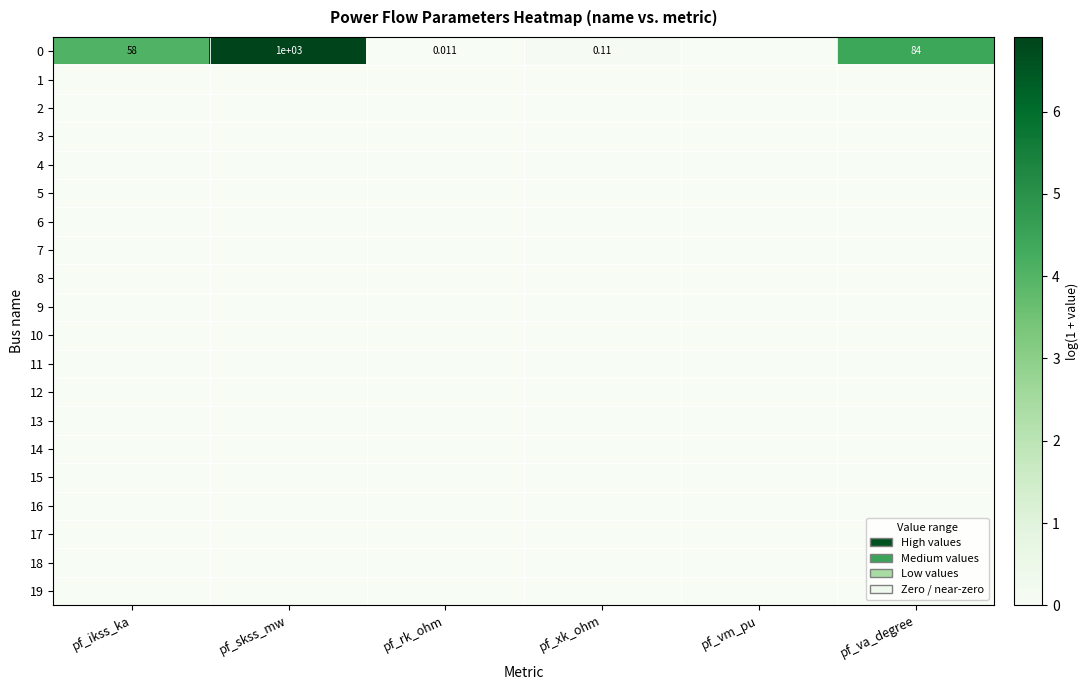

Is the value of 1 at pf_skss_mw greater than the value of 14 at pf_xk_ohm?

No